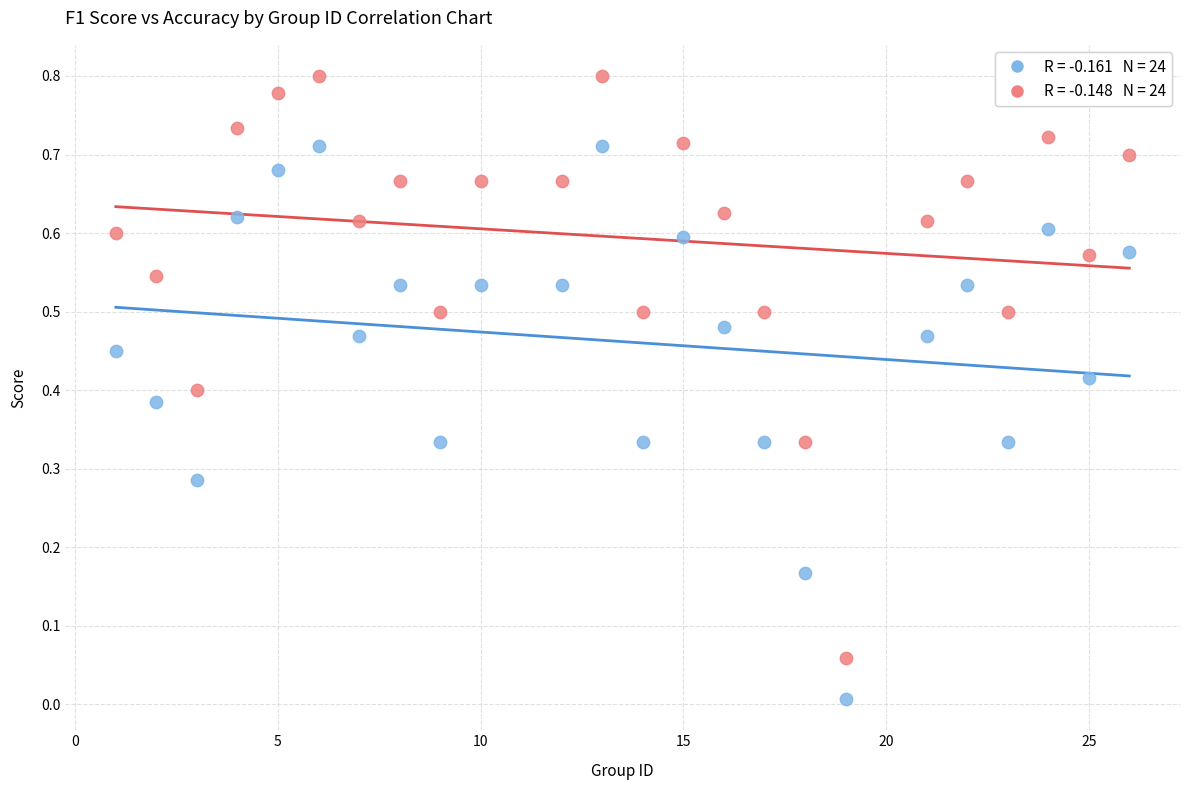

Across all data points, what is the range of X values (max minus min)?

25.0